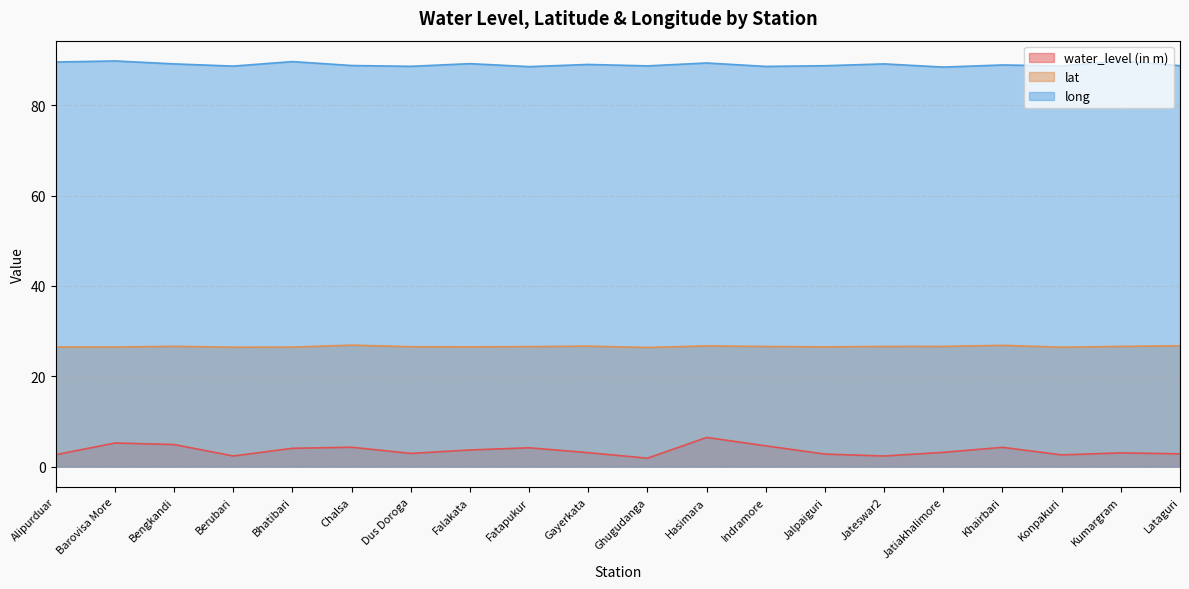

What is the value of the long point at the 11th from the left?

88.7